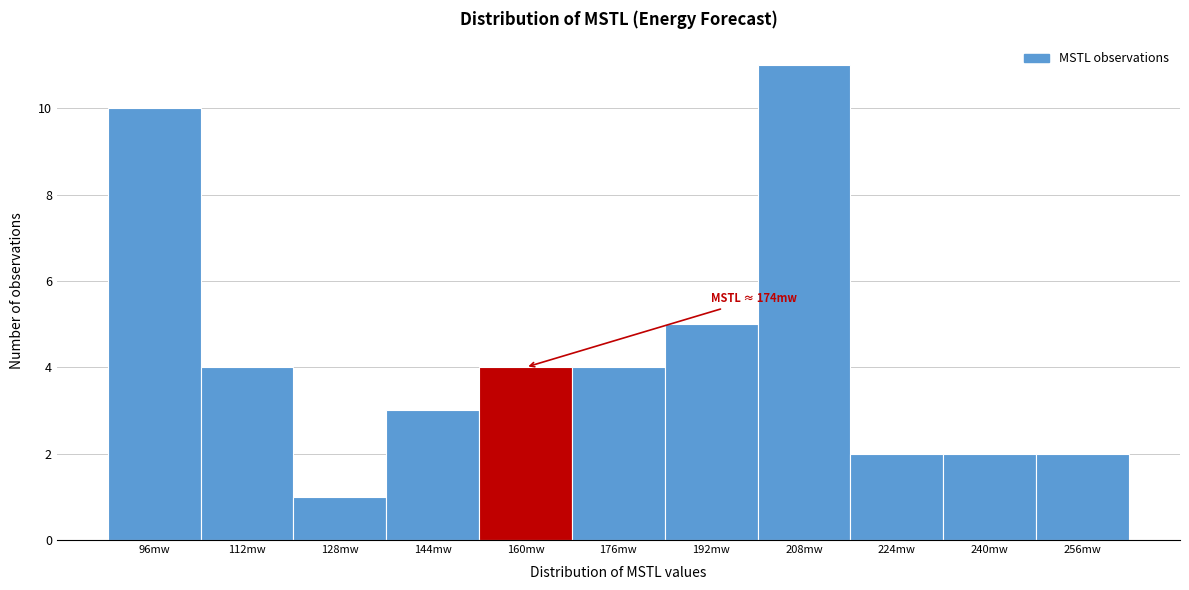

Reading left to right, extract all data points from this chart.

10	4	1	3	4	4	5	11	2	2	2